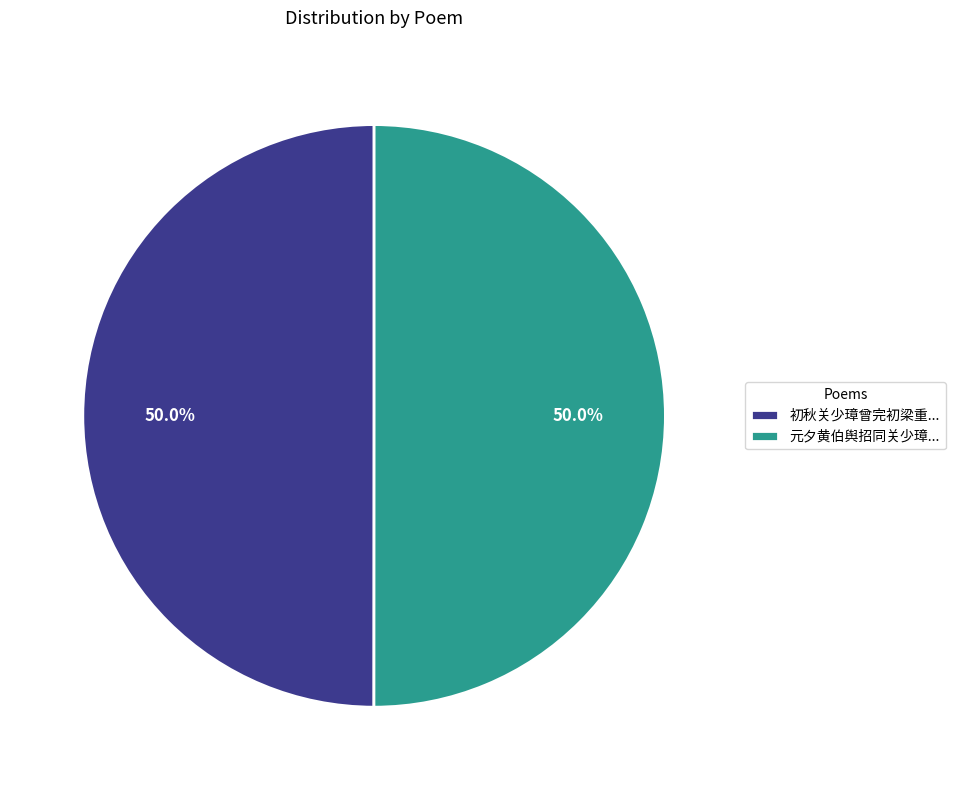

How many segments does this pie chart have?

2